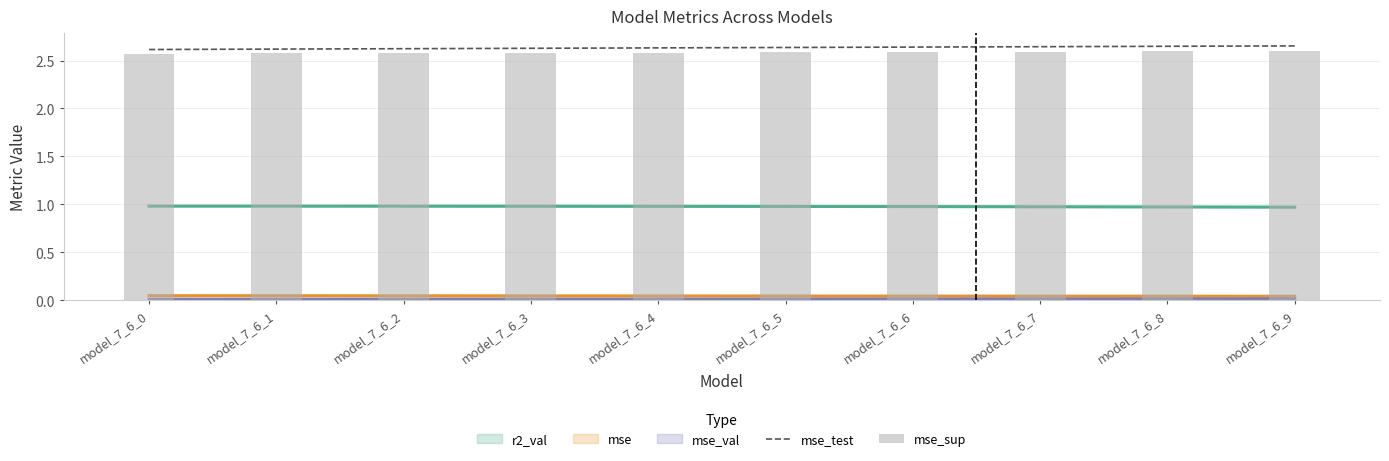

Which series has the largest range (max minus min)?

mse_test